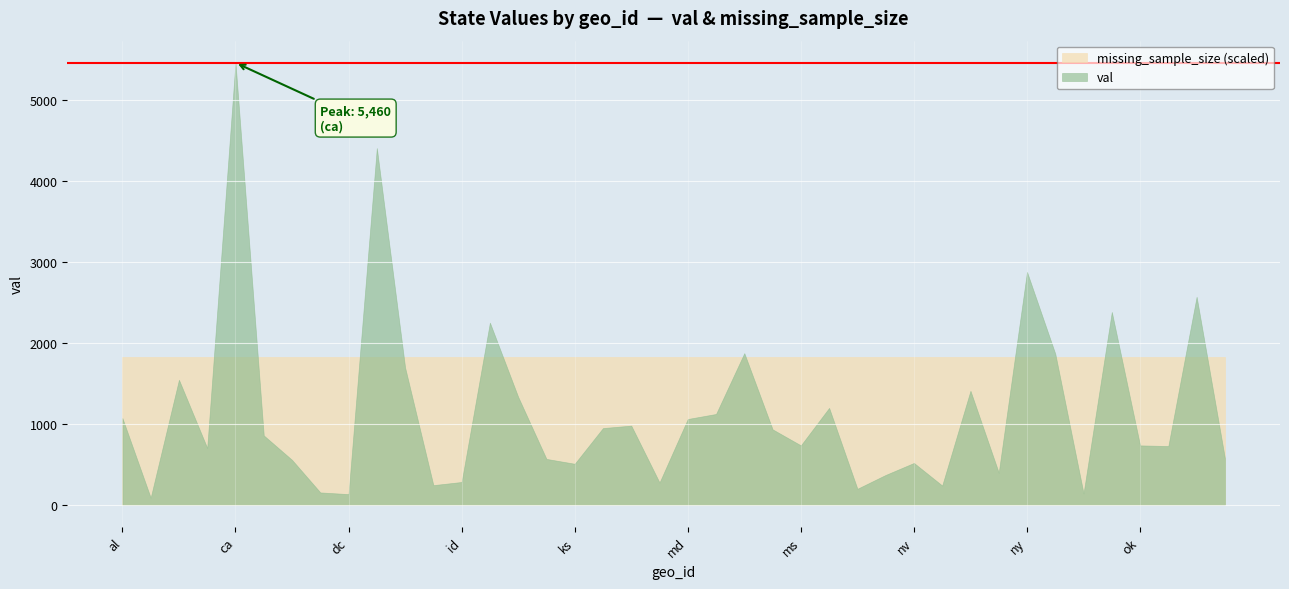

Which series has the largest total across all categories?

missing_sample_size (scaled)